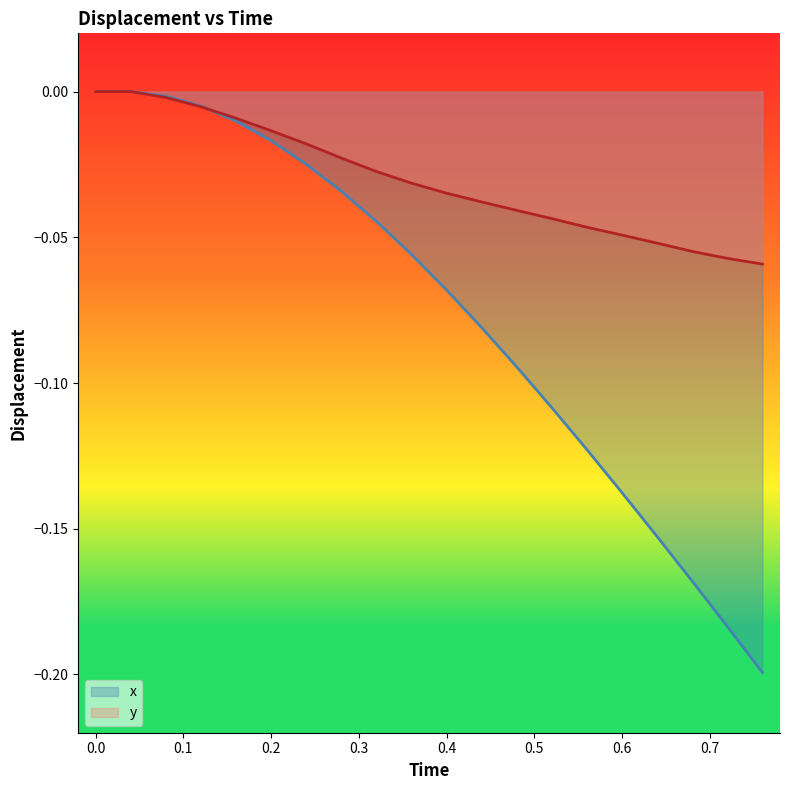

Which series has the largest range (max minus min)?

x